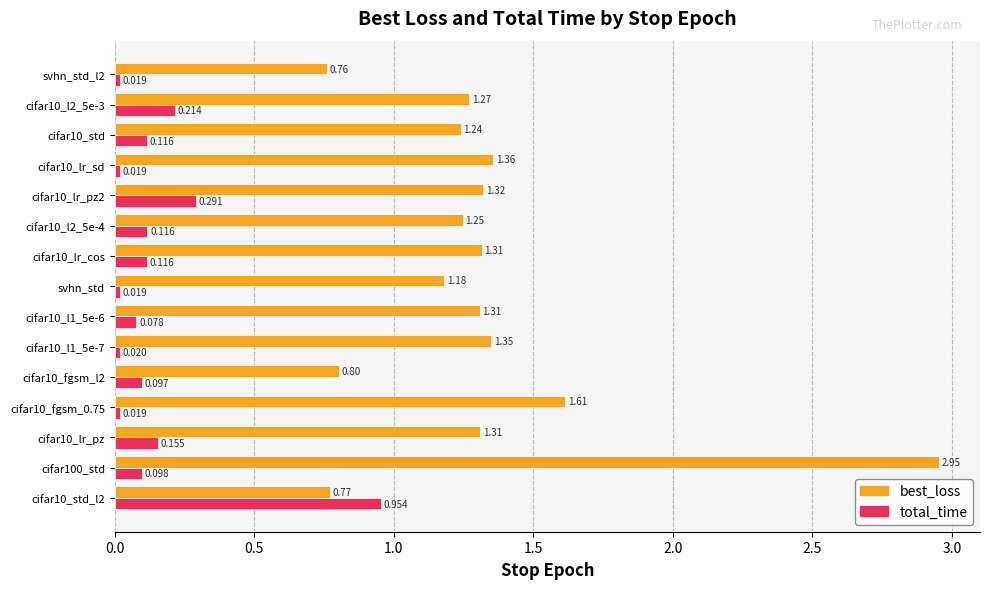

Rank the series at cifar10_fgsm_l2 from lowest to highest value.

total_time, best_loss